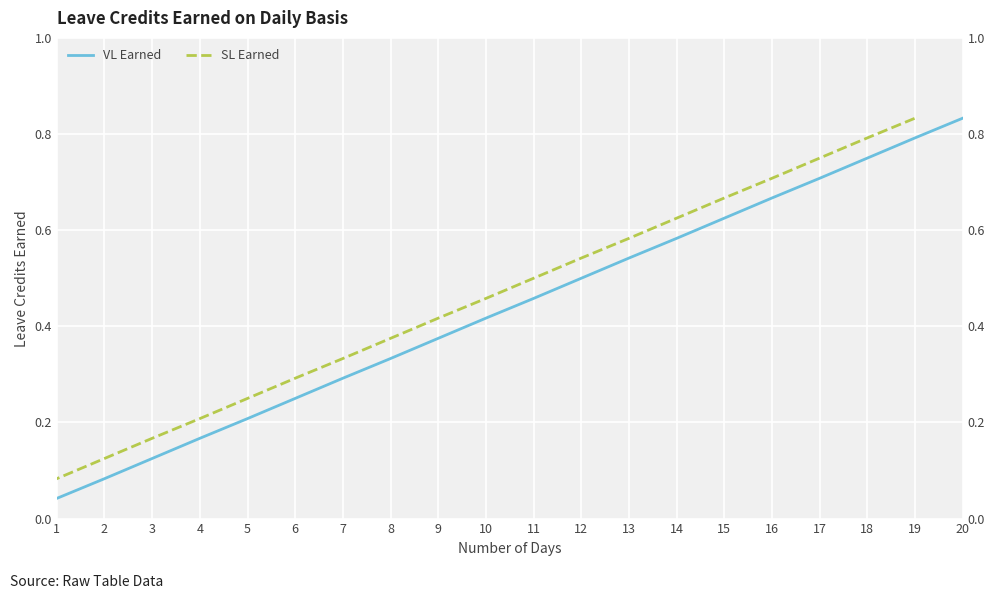

What is the difference between the VL Earned values at 15 and 17?

0.1